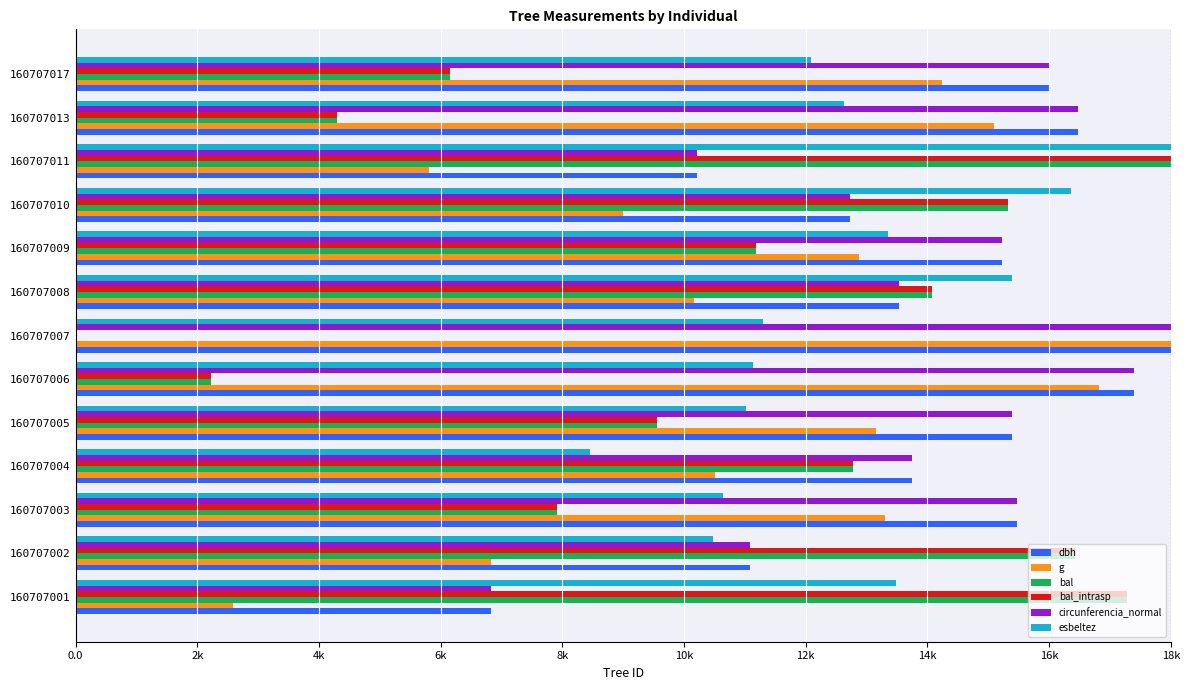

At how many categories does at least one series exceed 1303?

13